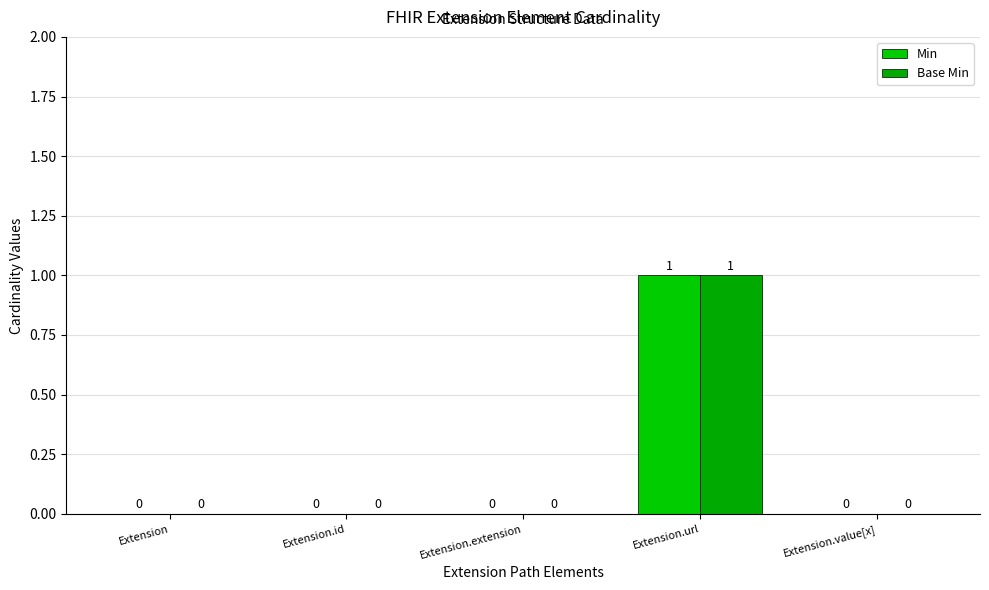

How many values in Min are above zero?

1